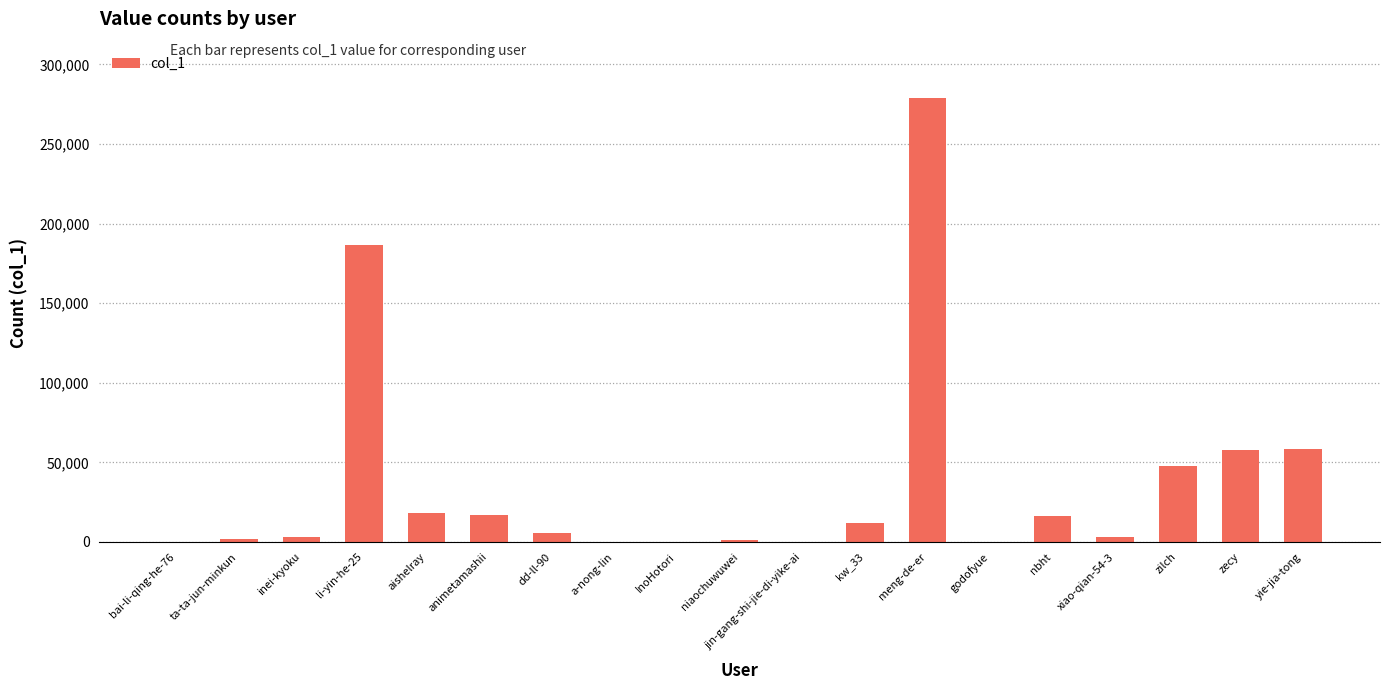

The value at aishelray is 18363. True or false?

True